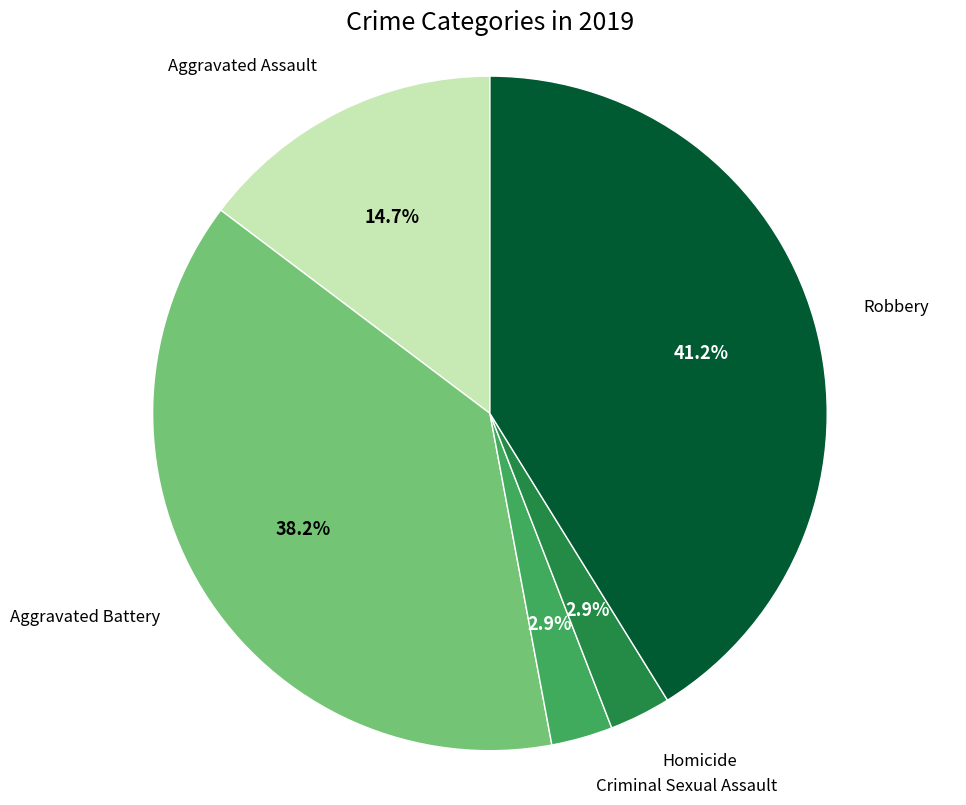

Is it true that Criminal Sexual Assault is 16% of the pie?

False